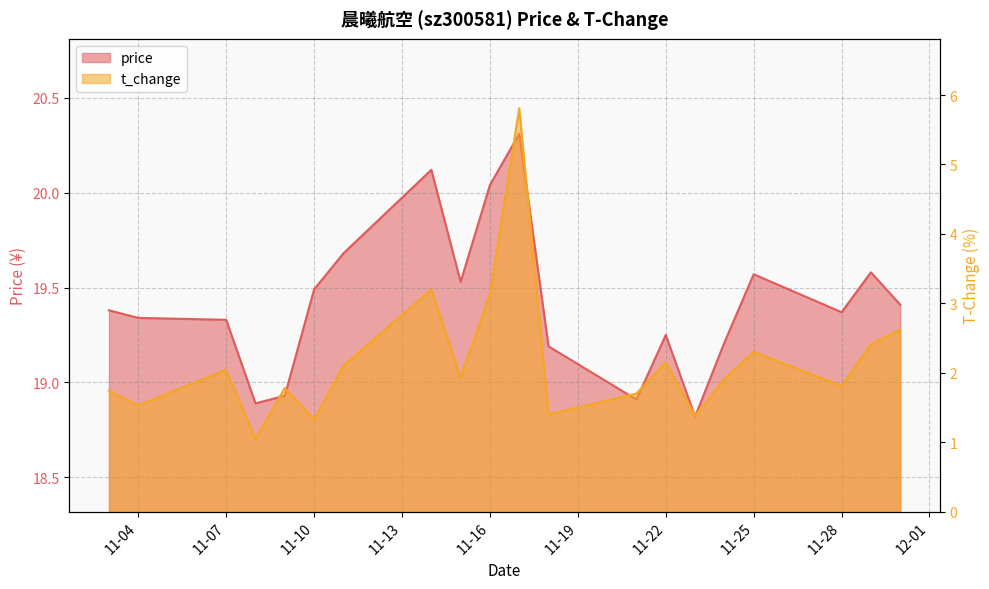

What is the sum of all price values?

388.4